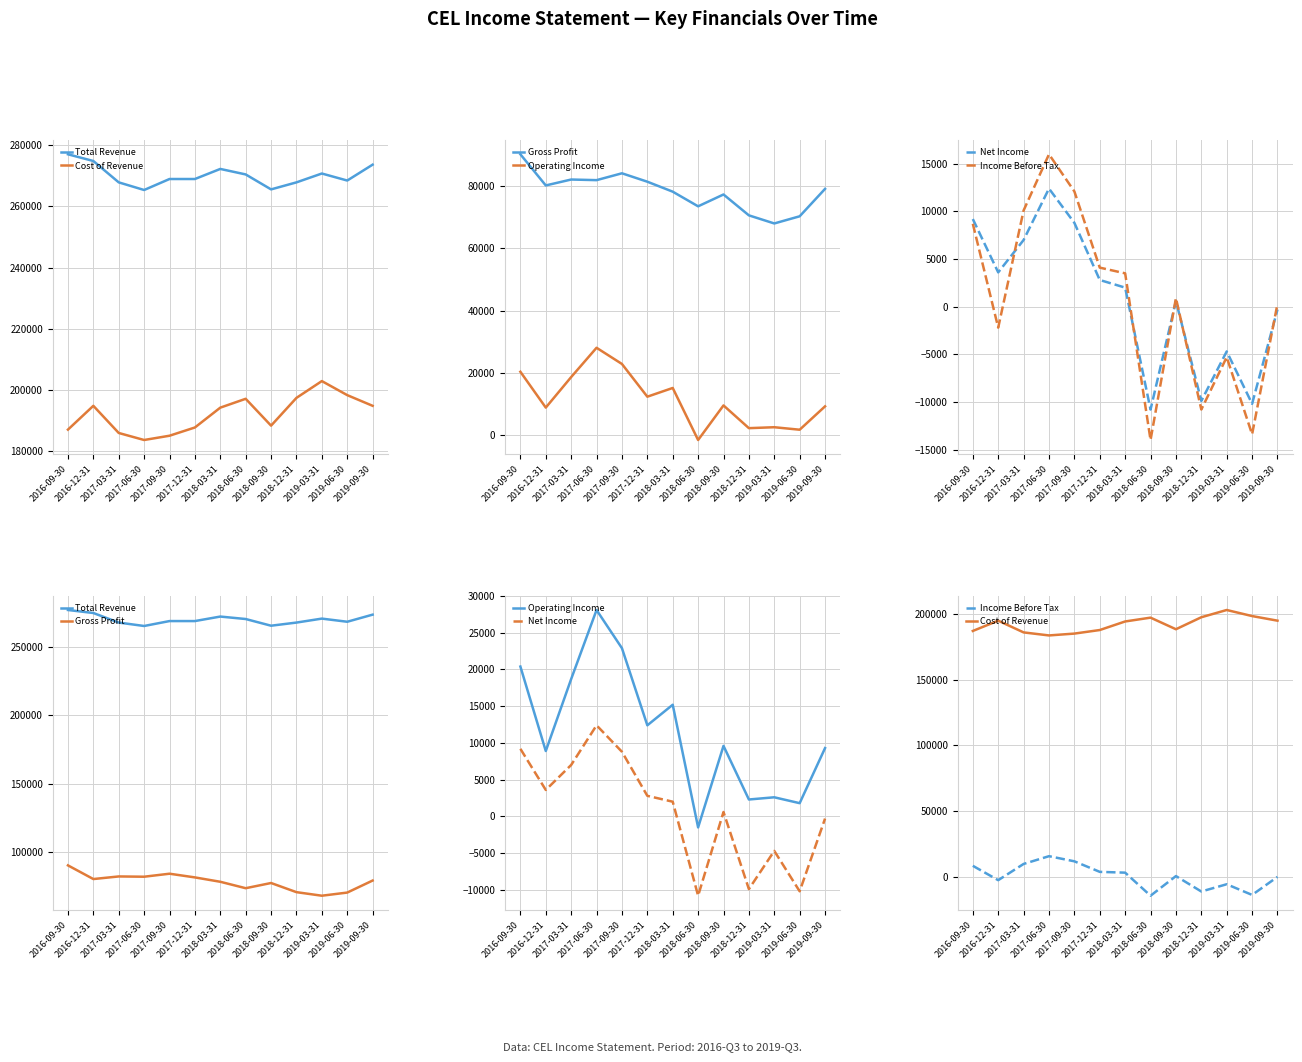

The value of Income Before Tax at 2016-12-31 is -2200. True or false?

True